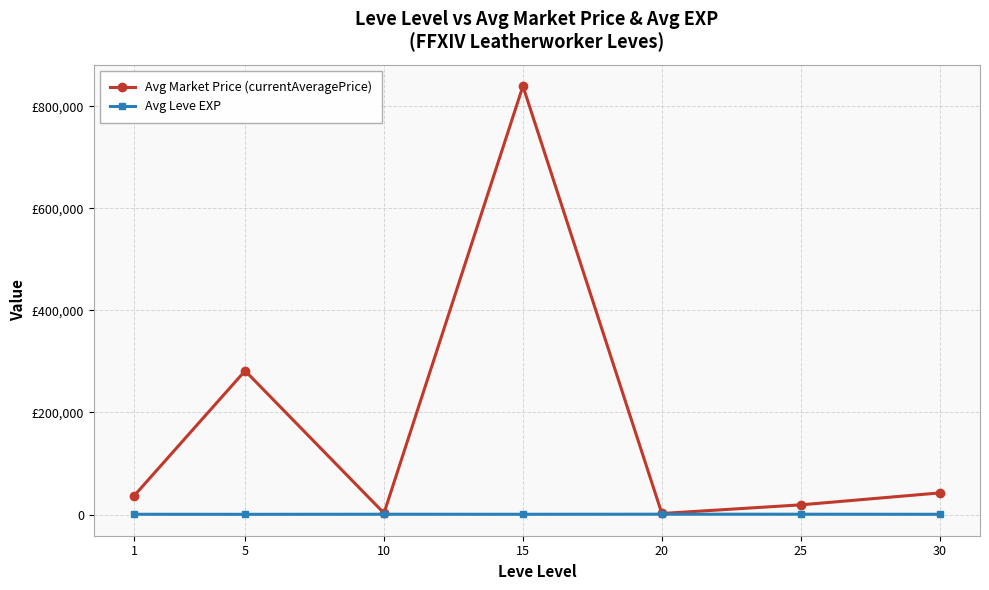

Rank the series by their average value, from lowest to highest.

Avg Leve EXP, Avg Market Price (currentAveragePrice)